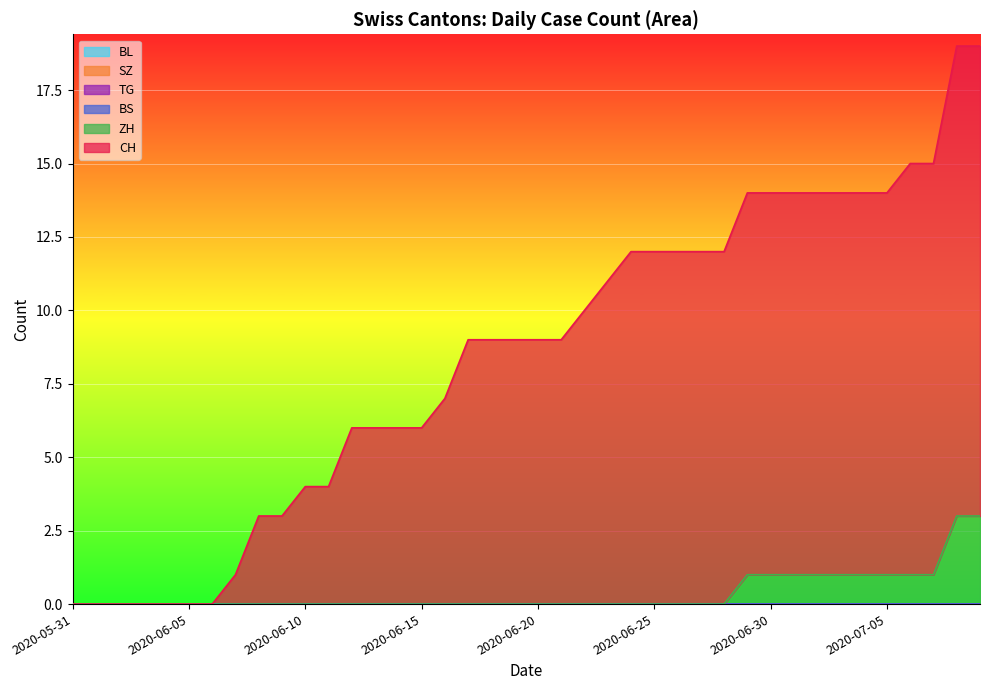

What are all the series names shown in the legend?

CH, ZH, BS, SZ, TG, BL